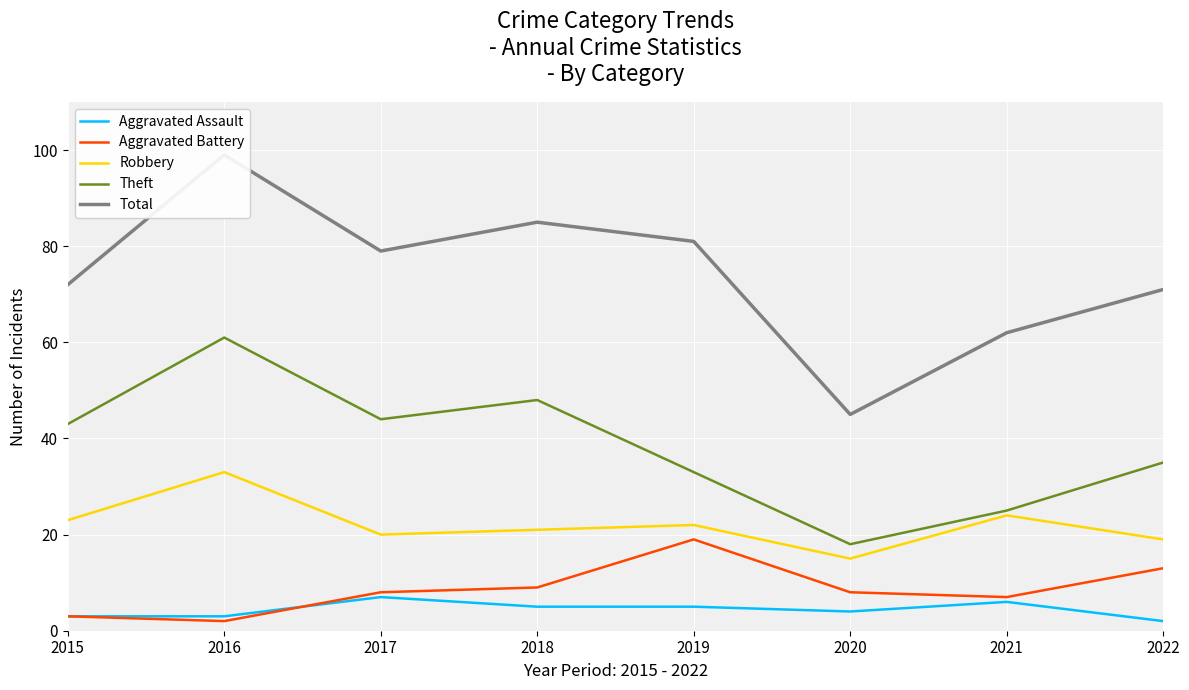

What is the sum of the Aggravated Battery values at 2015 and 2019?

22